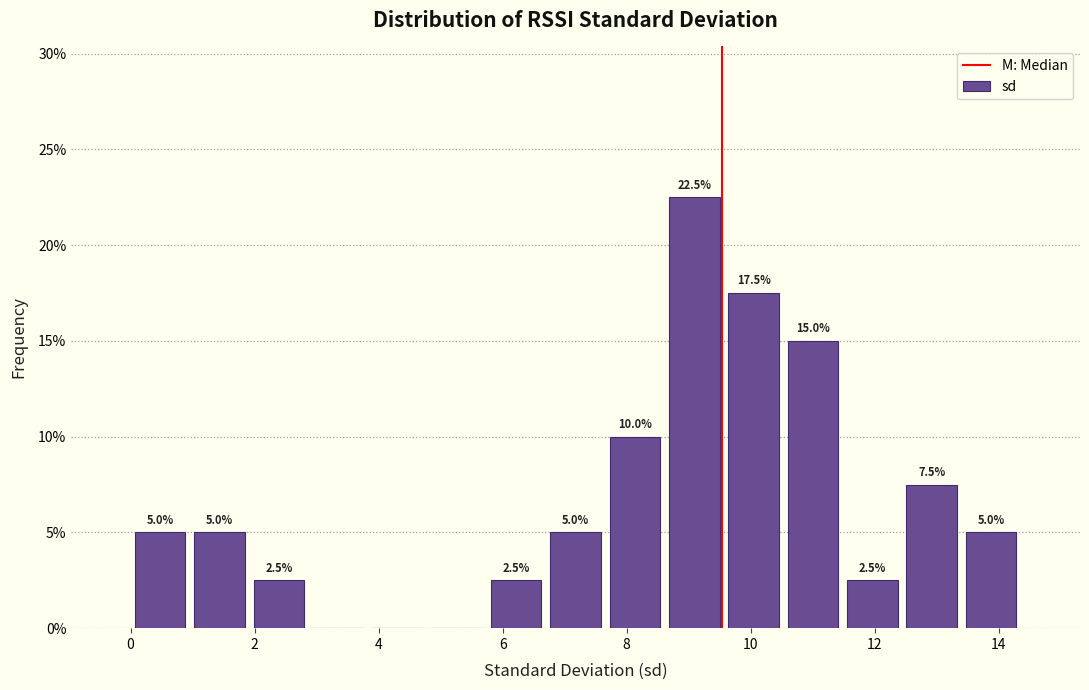

Over which range of the x-axis is the bar tallest?

8.6 to 9.6